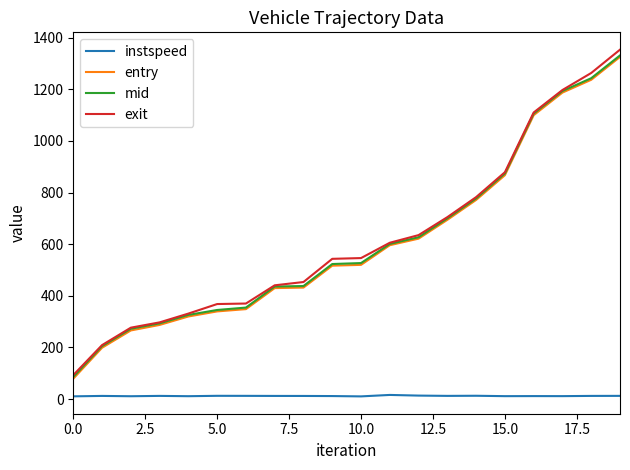

Which series has the widest spread of values?

exit